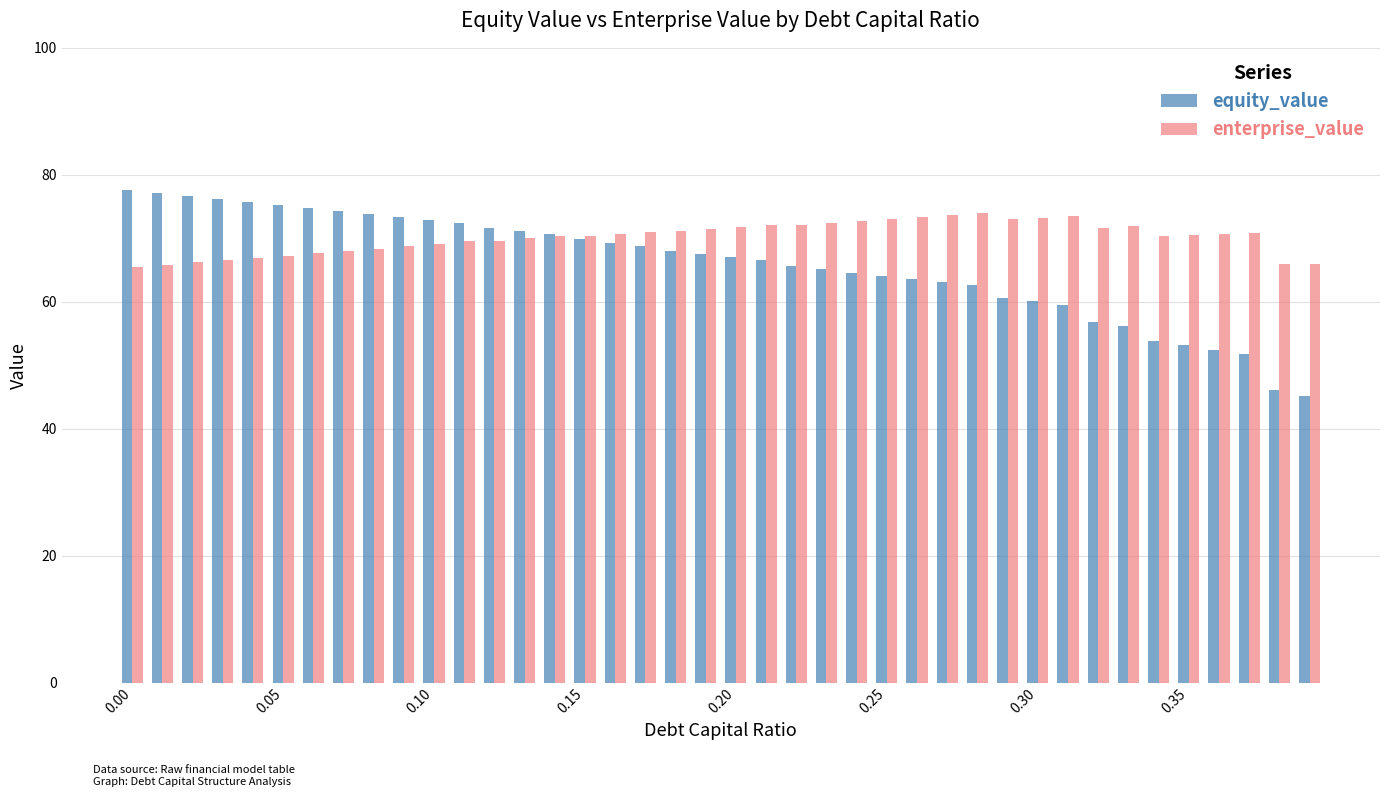

What is the maximum value for equity_value?

77.7